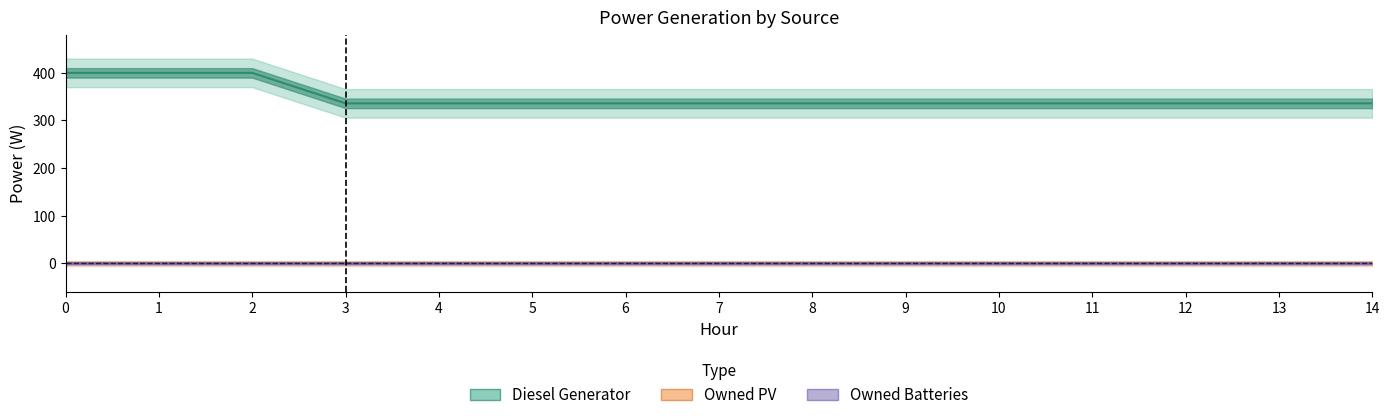

Reading left to right, what are all the values shown in this chart?

Diesel Generator: 0=400	1=400	2=400	3=336	4=336	5=336	6=336	7=336	8=336	9=336	10=336	11=336	12=336	13=336	14=336
Owned PV: 0=0	1=0	2=0	3=0	4=0	5=0	6=0	7=0	8=0	9=0	10=0	11=0	12=0	13=0	14=0
Owned Batteries: 0=0	1=0	2=0	3=0	4=0	5=0	6=0	7=0	8=0	9=0	10=0	11=0	12=0	13=0	14=0